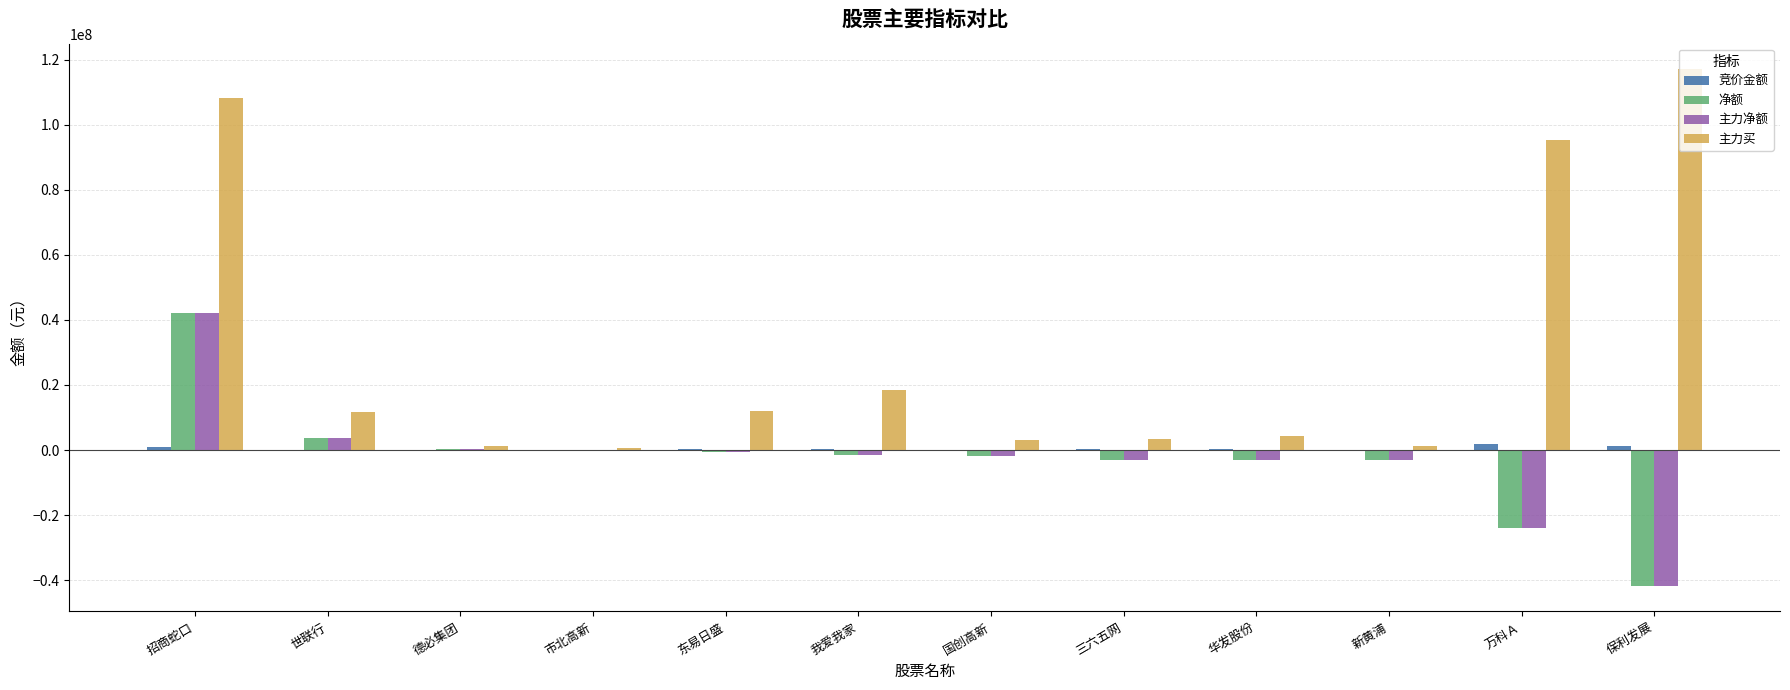

The value of 主力买 at 招商蛇口 is 108188447. True or false?

True